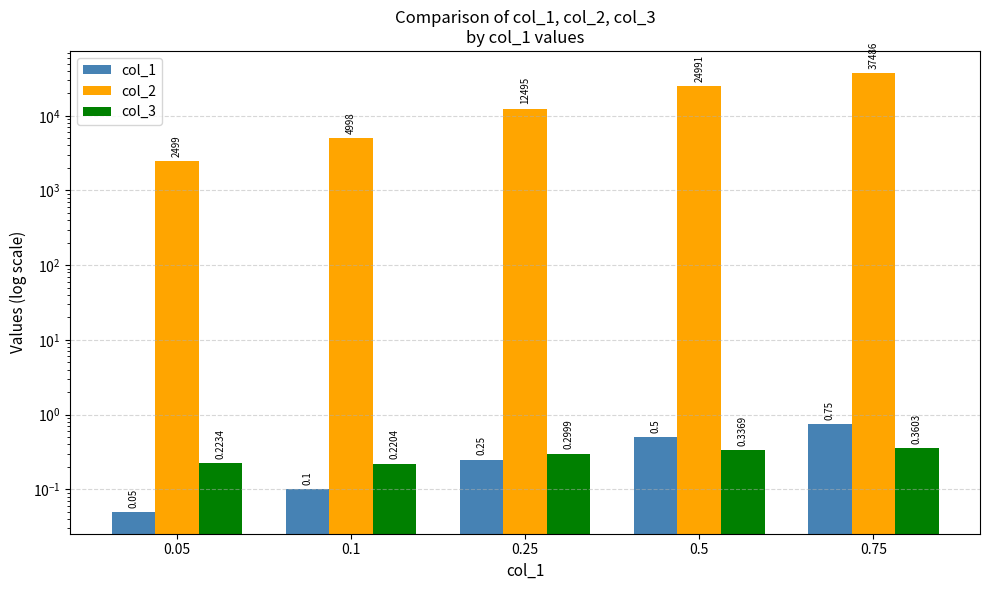

Reading left to right, transcribe all the data shown in this chart.

col_1: 0.05=0.1	0.1=0.1	0.25=0.2	0.5=0.5	0.75=0.8
col_2: 0.05=2499.0	0.1=4998.0	0.25=12495.0	0.5=24991.0	0.75=37486.0
col_3: 0.05=0.2	0.1=0.2	0.25=0.3	0.5=0.3	0.75=0.4